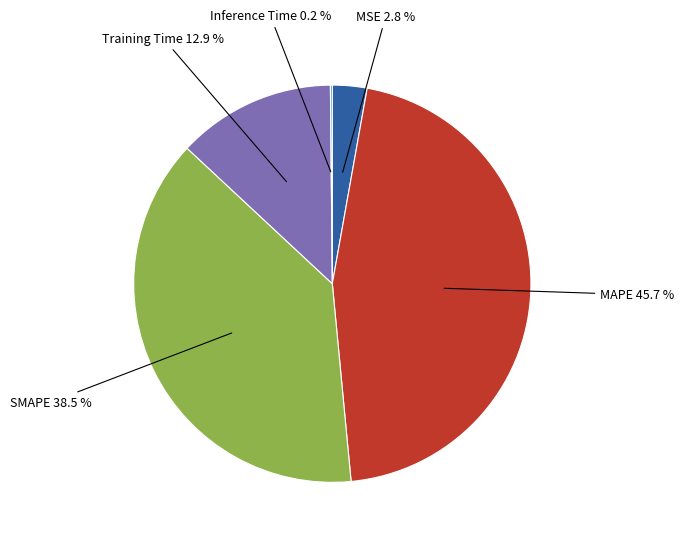

Which has a higher value, SMAPE or MAPE?

MAPE